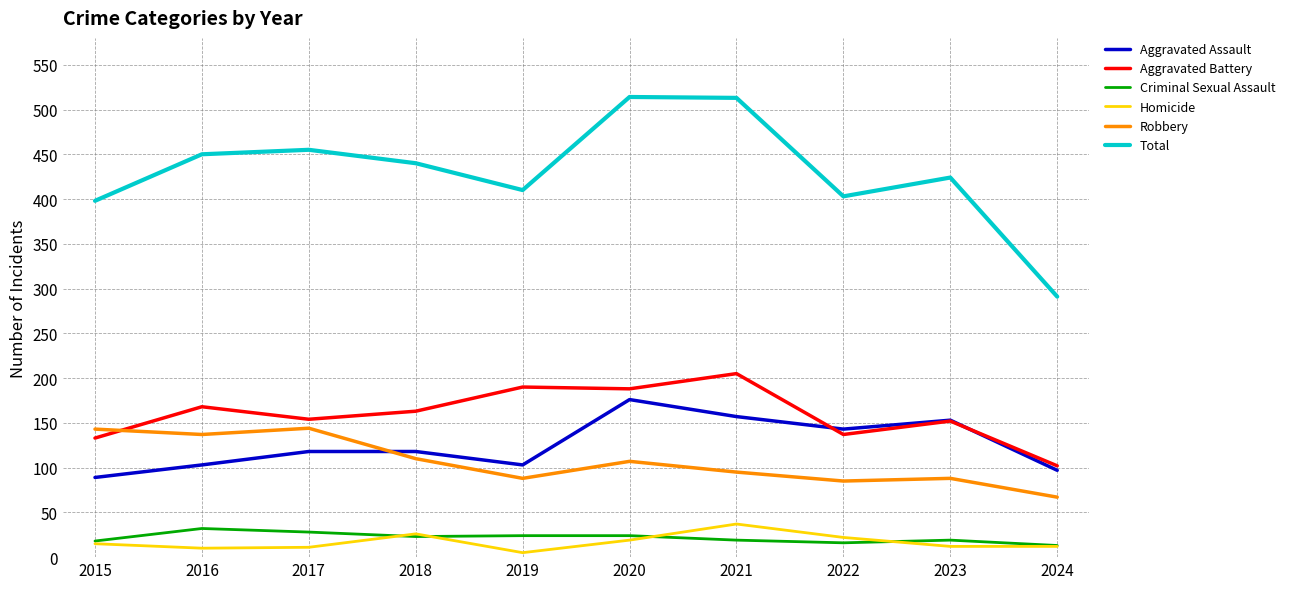

Which category has the highest value in the Homicide series?

2021